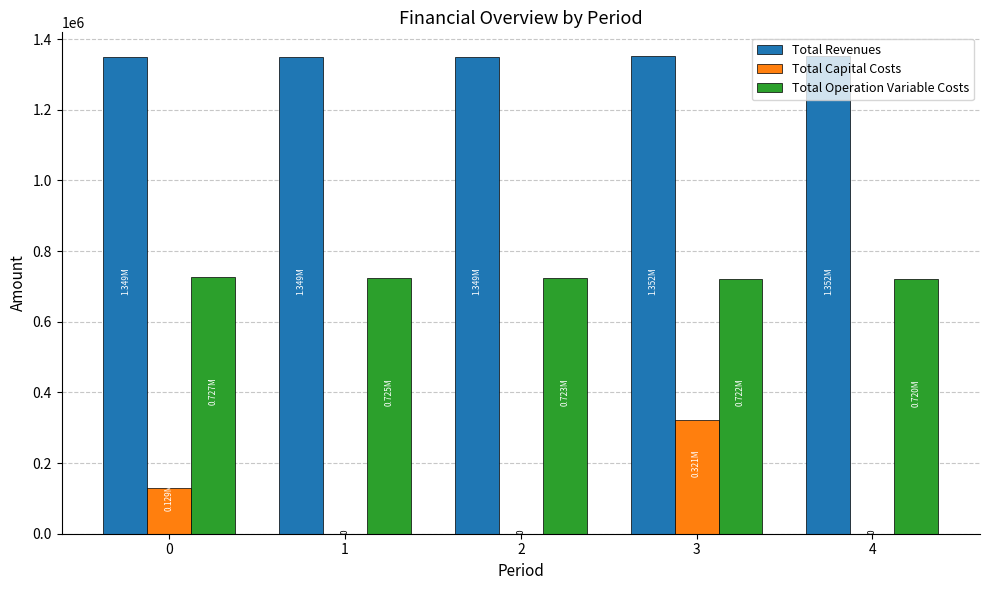

What is the maximum value for Total Capital Costs?

320576.0